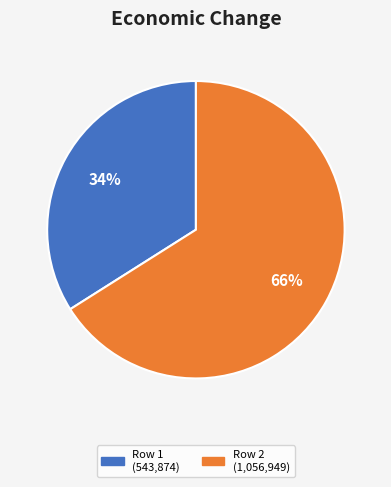

How many segments does this pie chart have?

2